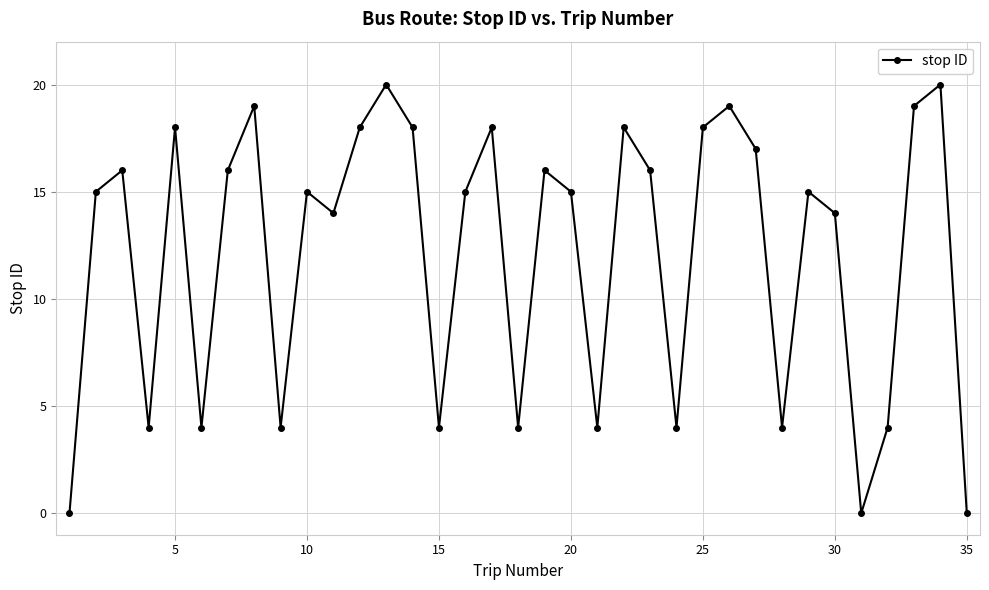

True or false: there are more than 1 points higher than both neighbors.

True